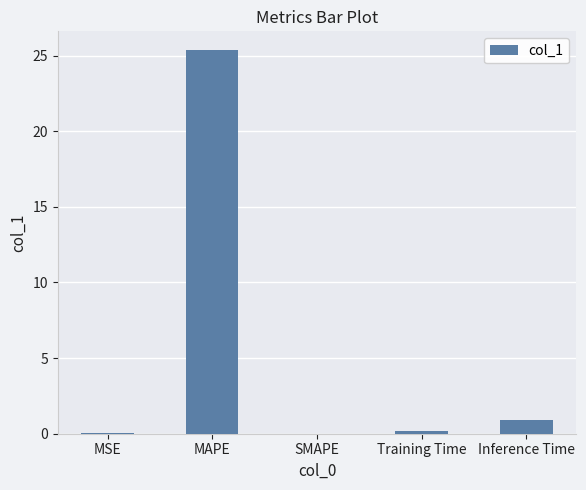

Which has a higher value, SMAPE or MAPE?

MAPE